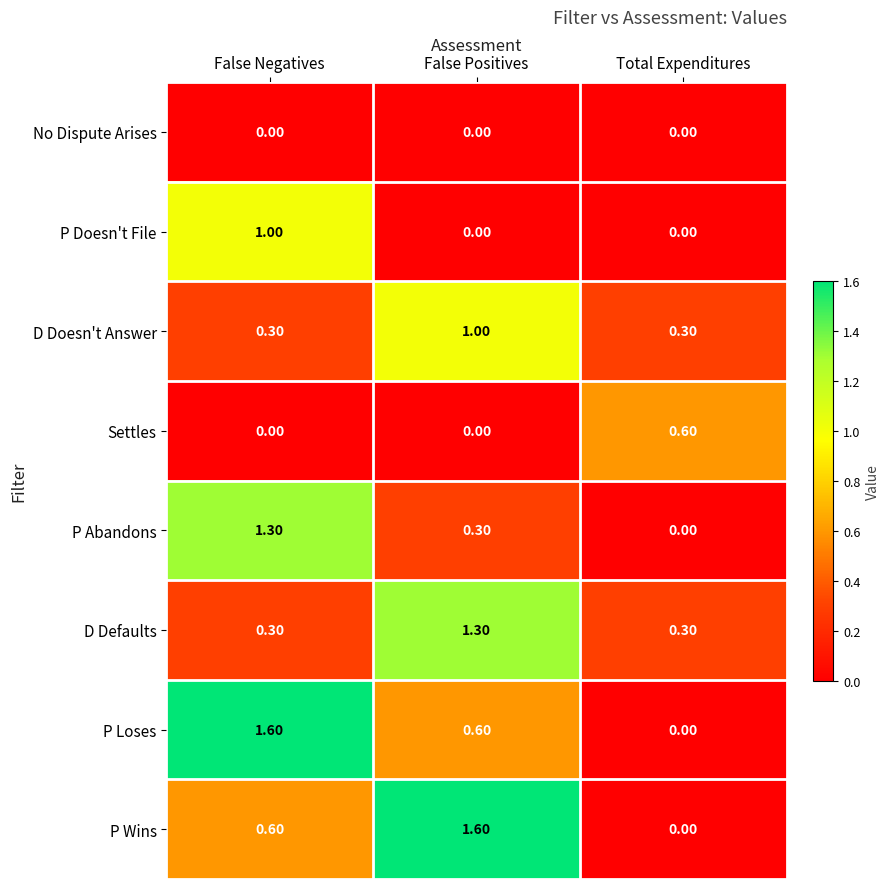

Which series changed the most between False Positives and Total Expenditures?

P Wins